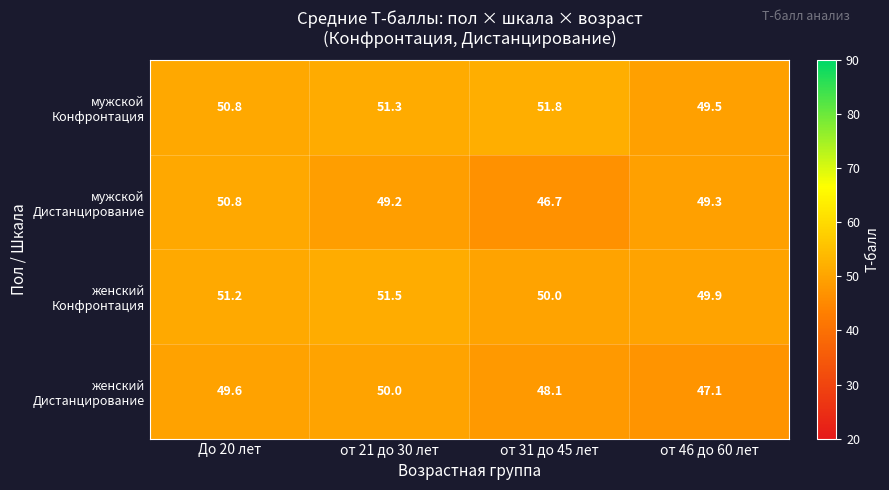

What is the smallest value displayed?

46.7